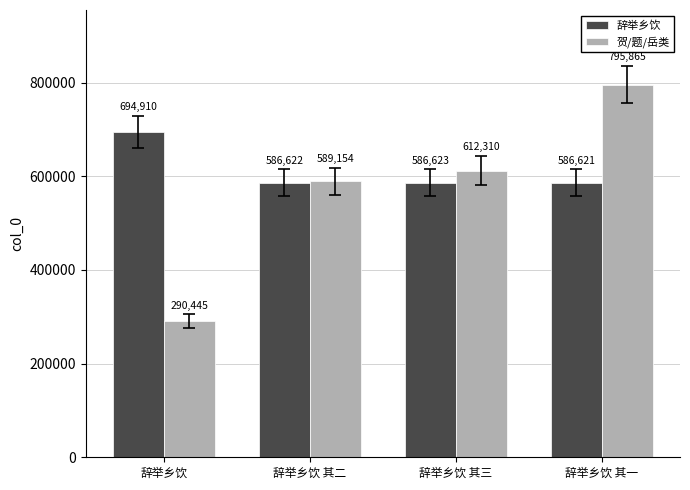

Rank the series at 辞举乡饮 其三 from lowest to highest value.

辞举乡饮, 贺/题/岳类